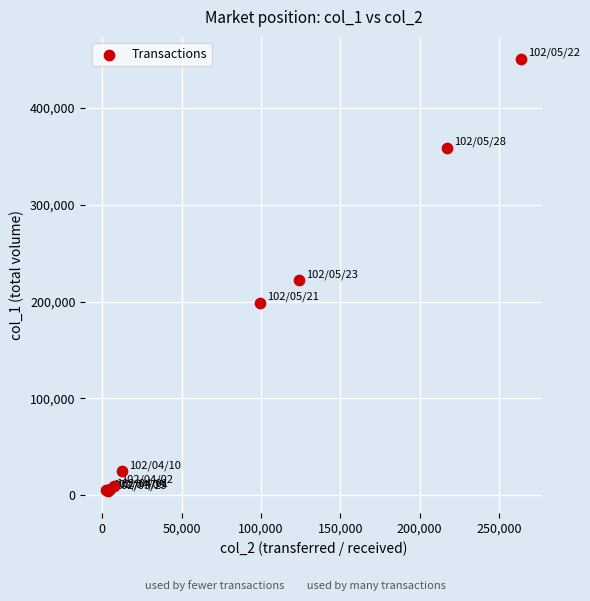

What Y value in the scatter plot is closest to 227500?

222000